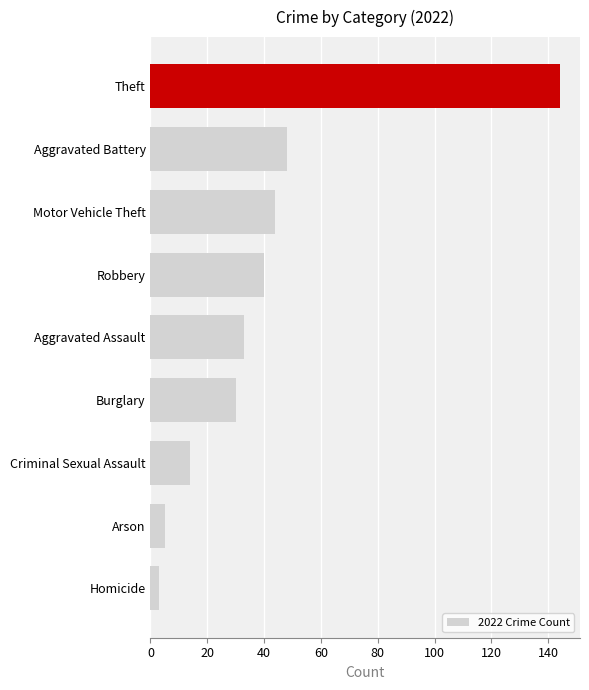

What is the change in value from Arson to Aggravated Battery?

+43